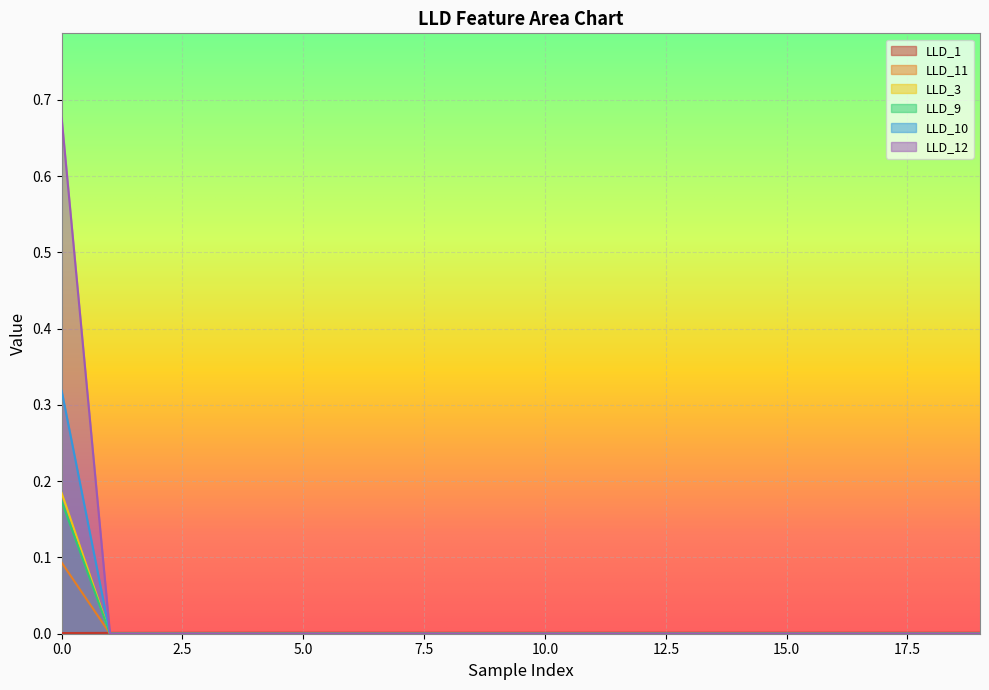

The LLD_10 series shows 0.1 at 14. True or false?

False